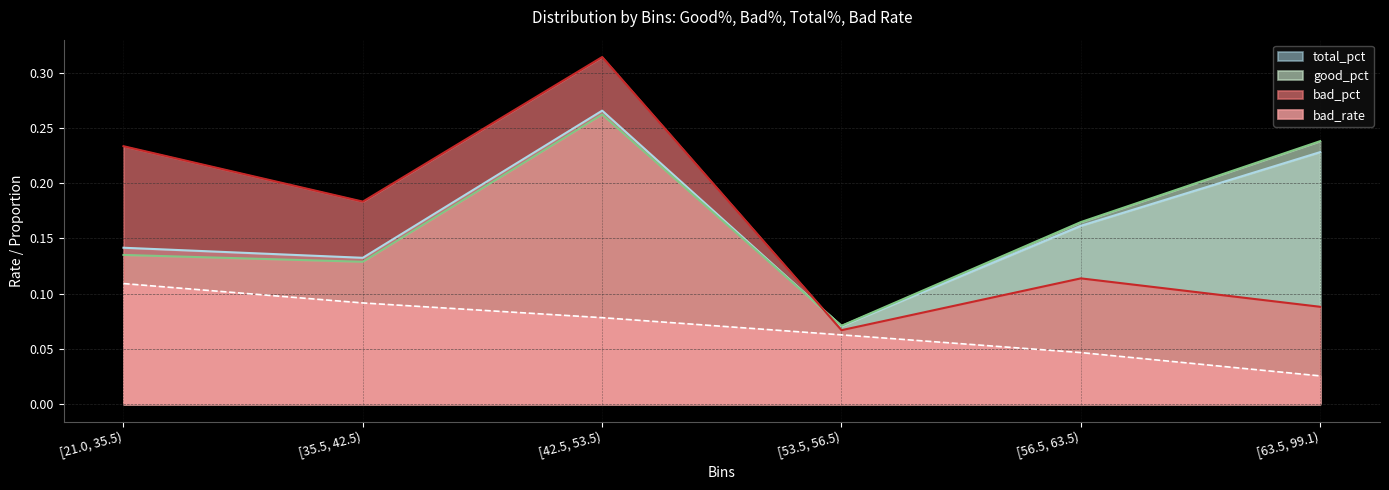

What is the average value of the good_pct series?

0.2